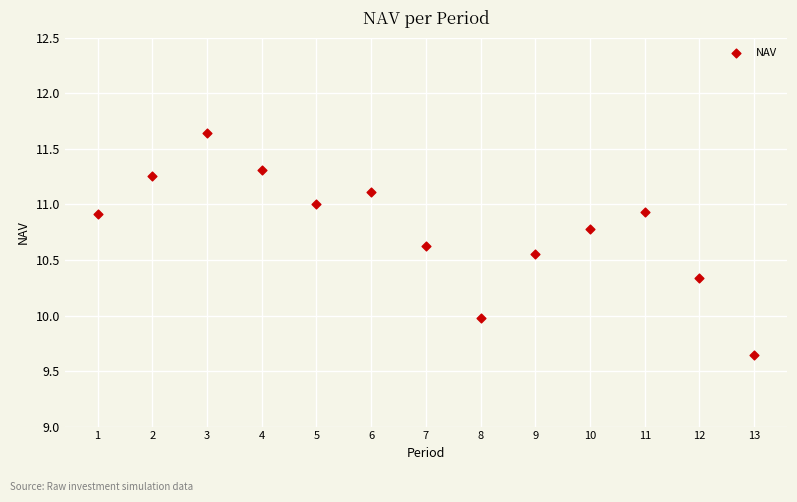

What is the range of X values (max minus min)?

12.0